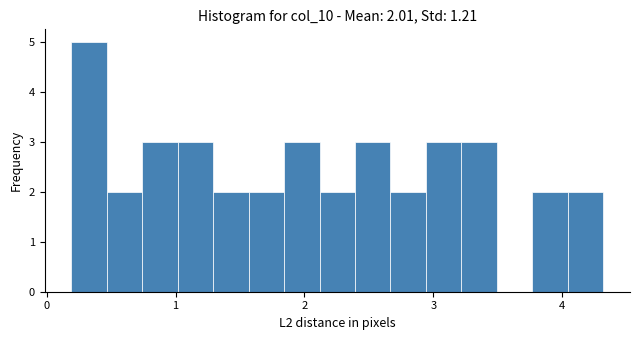

Read against the x-axis, roughly where is the centre of the tallest bar?

0.3